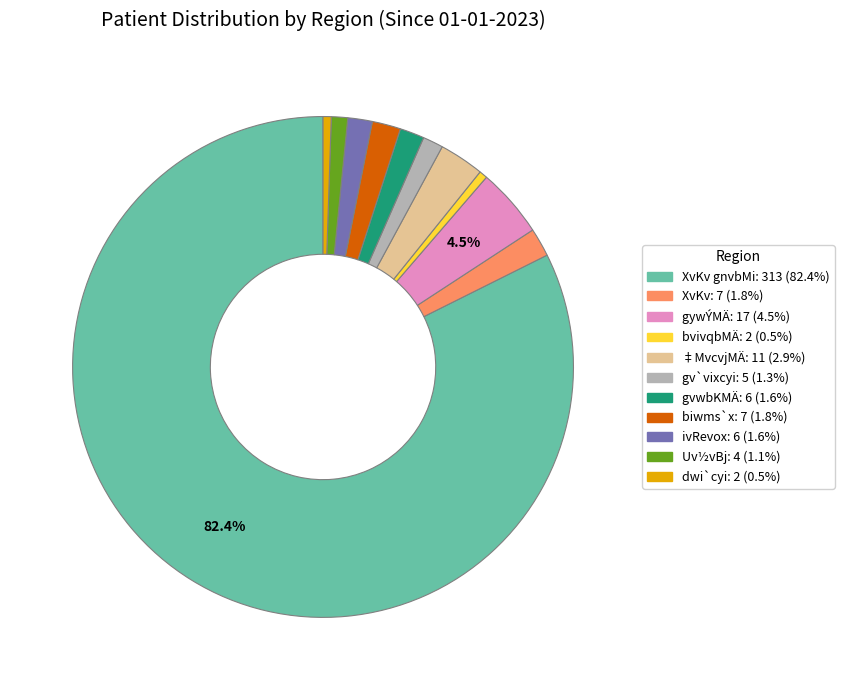

Is there a majority slice in this chart?

Yes